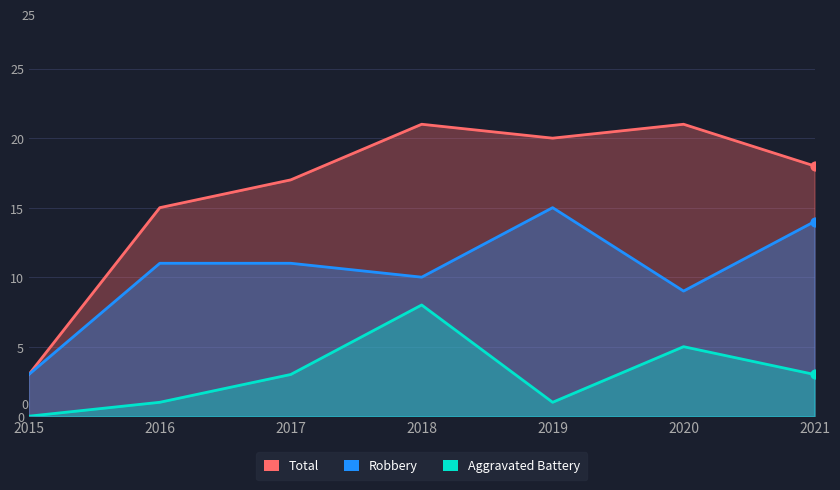

What is the total value across all series at 2017?

31